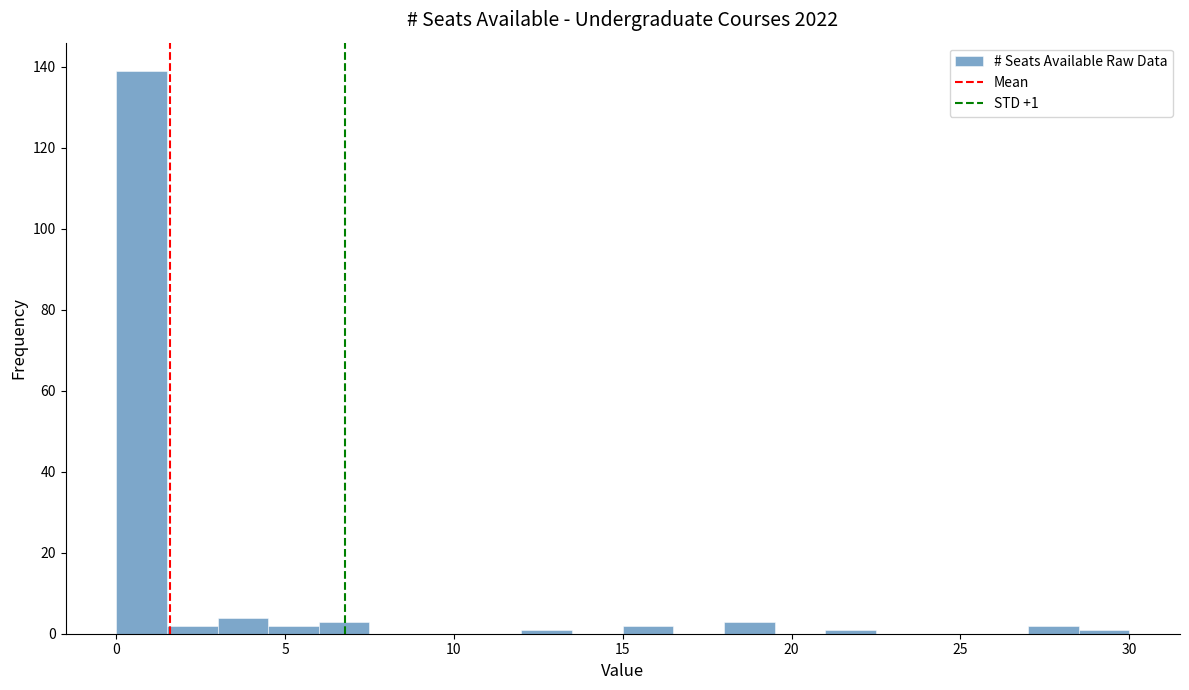

Read against the x-axis, roughly where is the centre of the tallest bar?

1.0